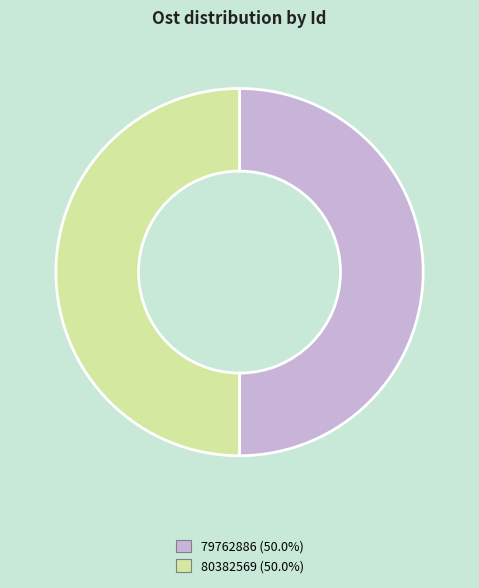

Is the sum of 79762886 and 80382569 greater than half?

Yes